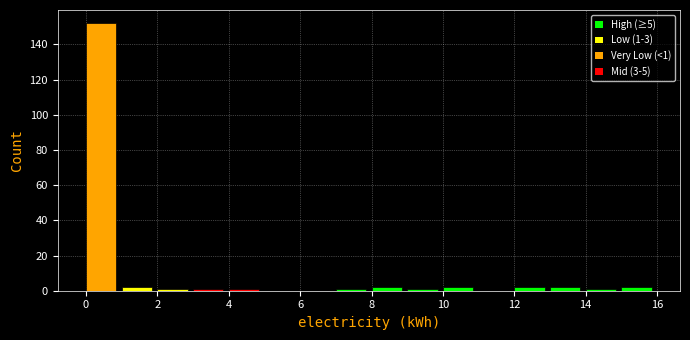

Over which range of the x-axis is the bar tallest?

0 to 1